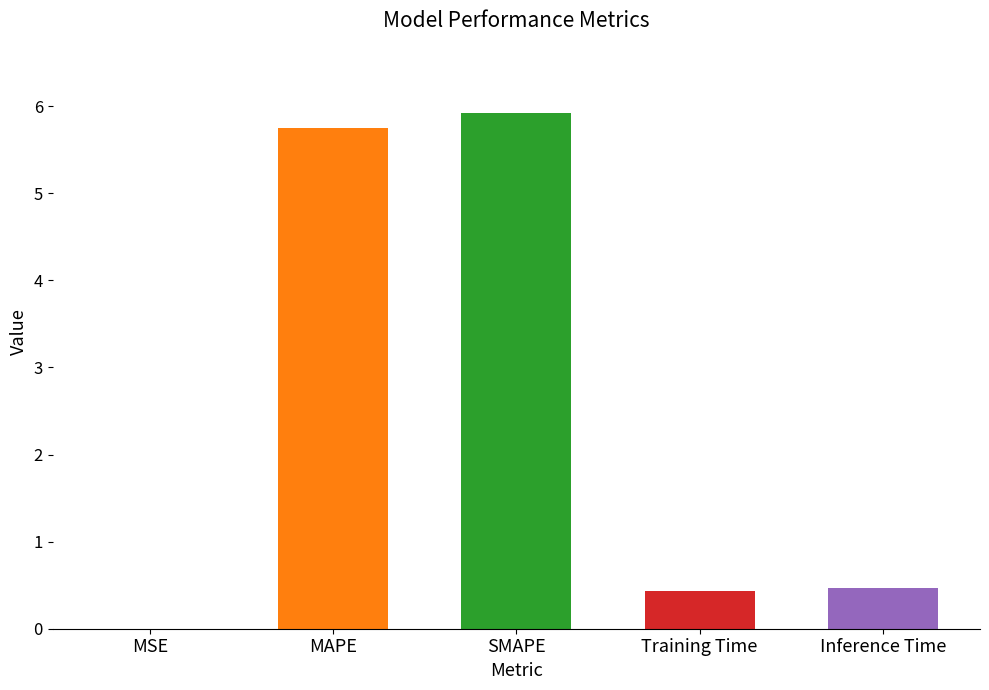

What is the sum of the values at MAPE and SMAPE?

11.7